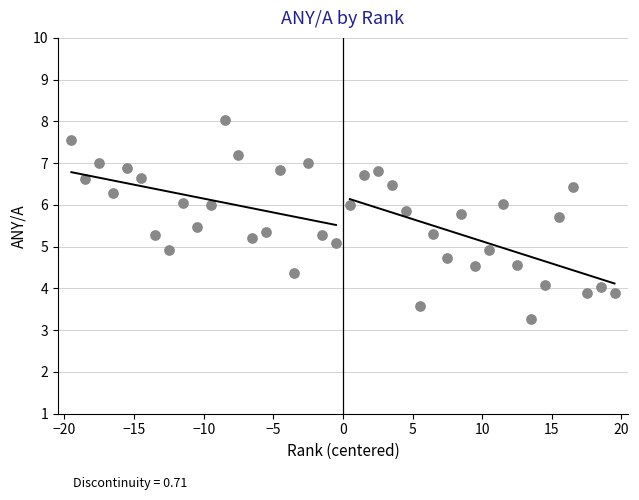

What is the range of X values (max minus min)?

39.0